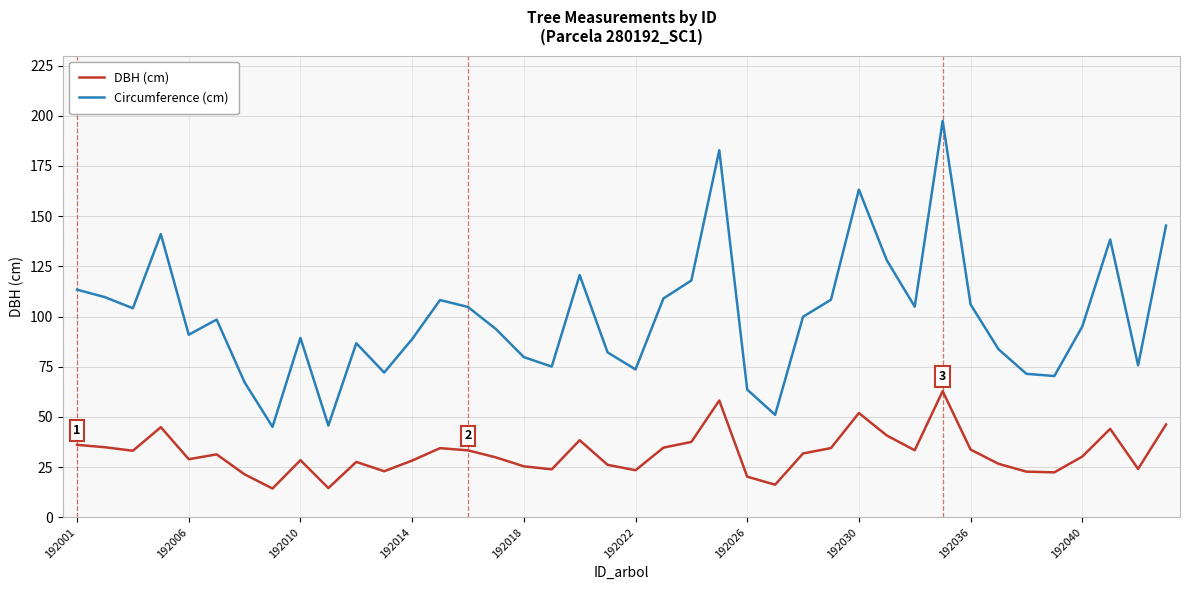

What is the difference between the maximum and minimum values in the Circumference (cm) series?

152.4